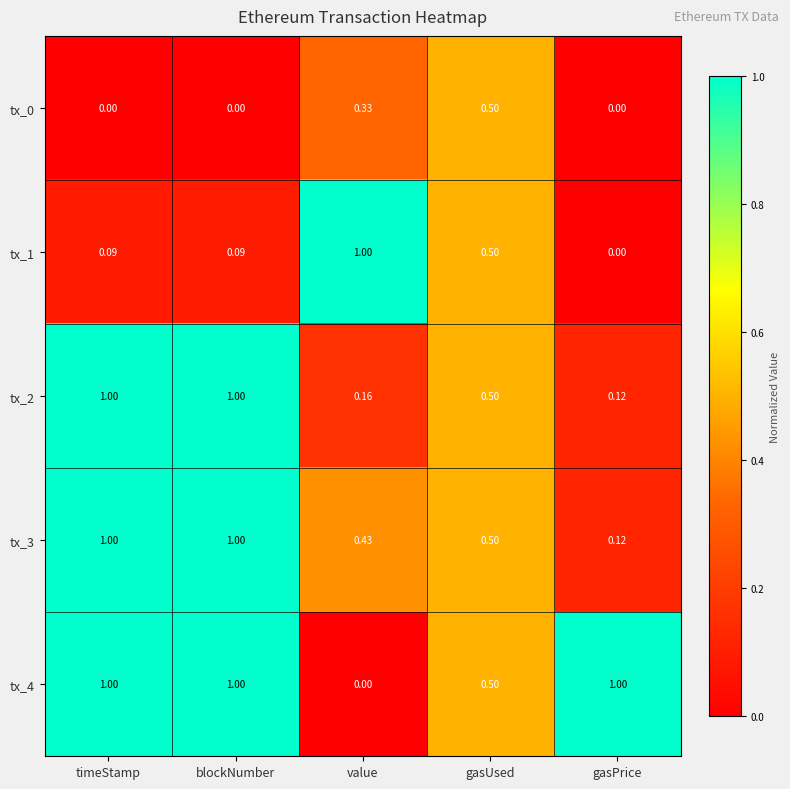

What is the difference between the highest and lowest values at gasPrice?

1.0